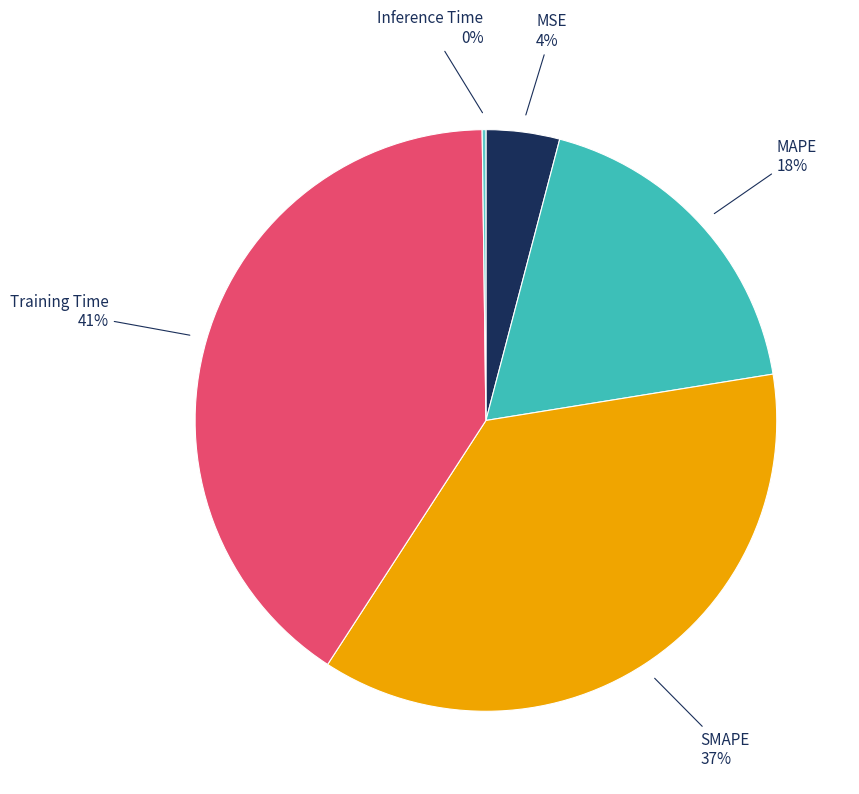

How many slices are in this pie chart?

5